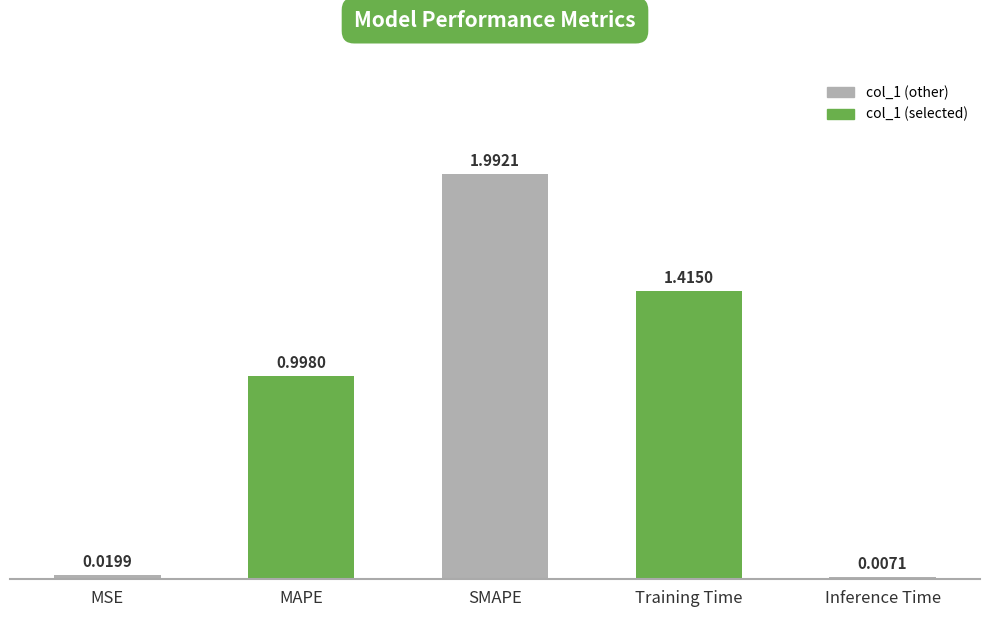

At which label is the value closest to 0?

Inference Time